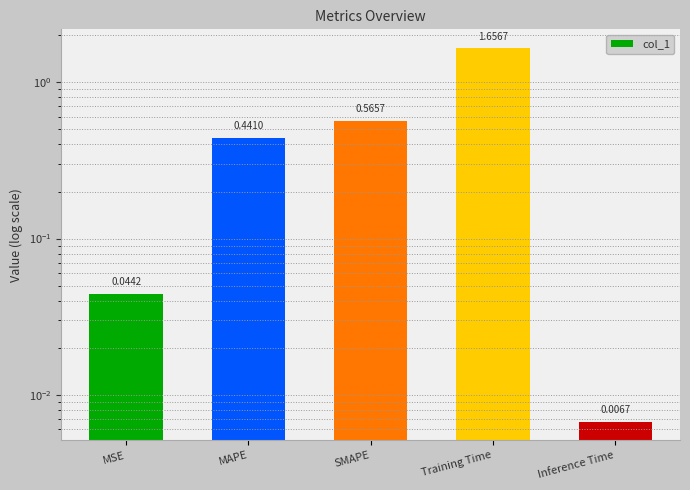

What is the sum of the values at Inference Time and MAPE?

0.4